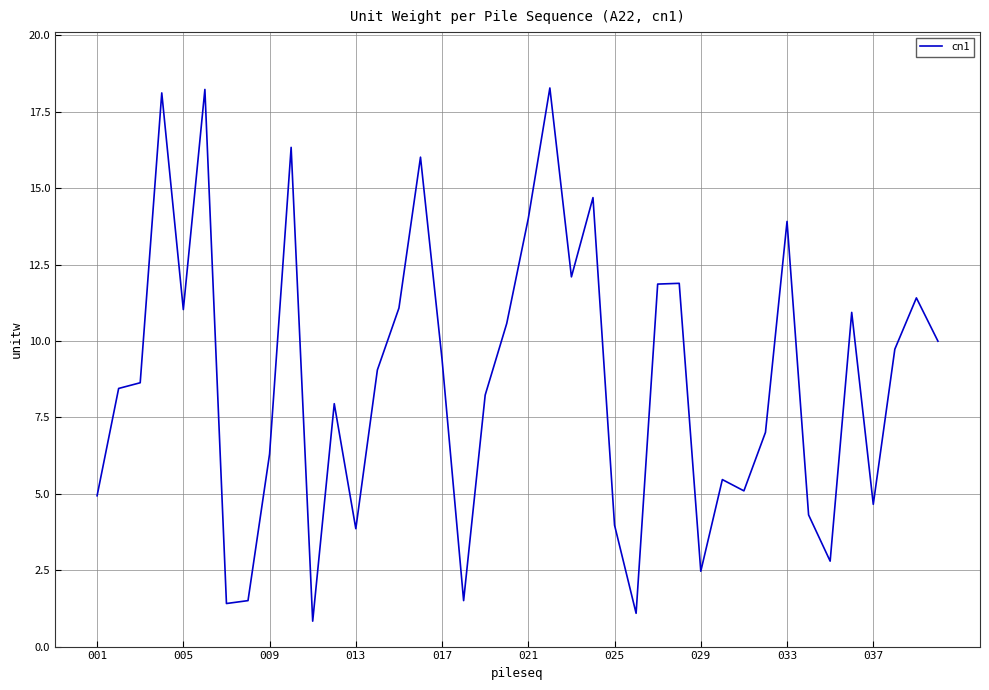

What is the minimum value shown in the chart?

0.8